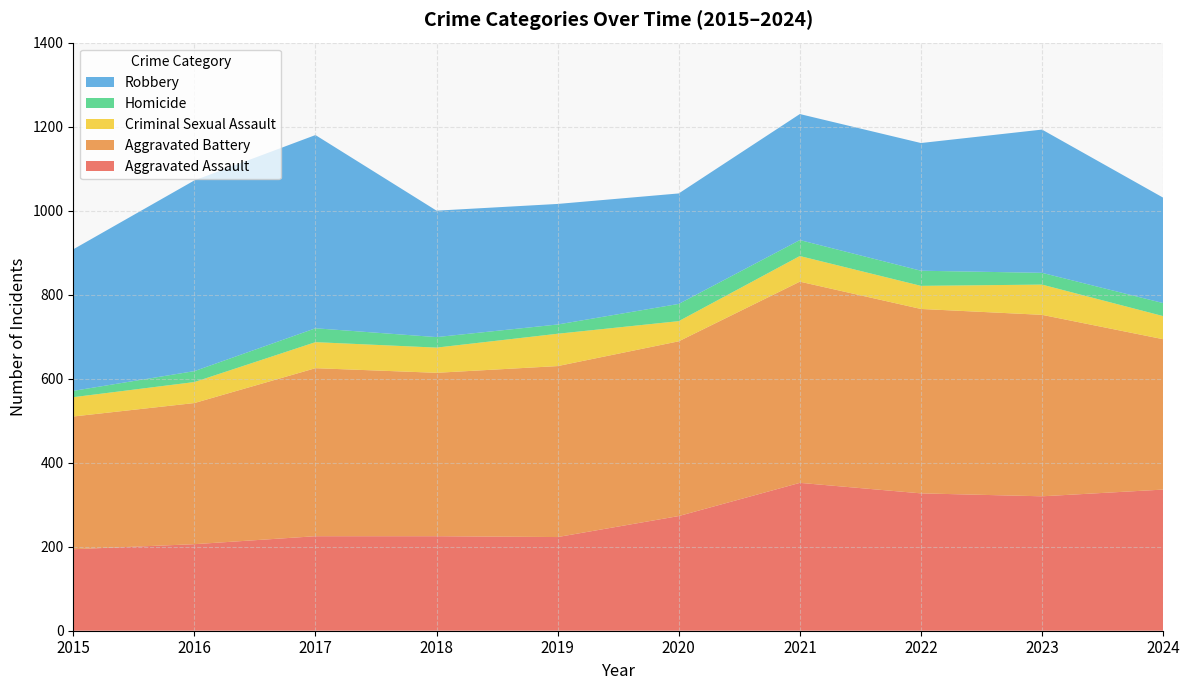

Reading right to left, list all the values displayed in this chart.

Aggravated Assault: 2024=336	2023=320	2022=327	2021=352	2020=273	2019=223	2018=225	2017=225	2016=206	2015=194
Aggravated Battery: 2024=358	2023=432	2022=439	2021=479	2020=416	2019=407	2018=389	2017=400	2016=336	2015=316
Criminal Sexual Assault: 2024=55	2023=72	2022=55	2021=61	2020=48	2019=77	2018=60	2017=62	2016=50	2015=46
Homicide: 2024=31	2023=28	2022=36	2021=38	2020=41	2019=22	2018=25	2017=33	2016=26	2015=15
Robbery: 2024=251	2023=341	2022=304	2021=300	2020=263	2019=287	2018=301	2017=460	2016=454	2015=337